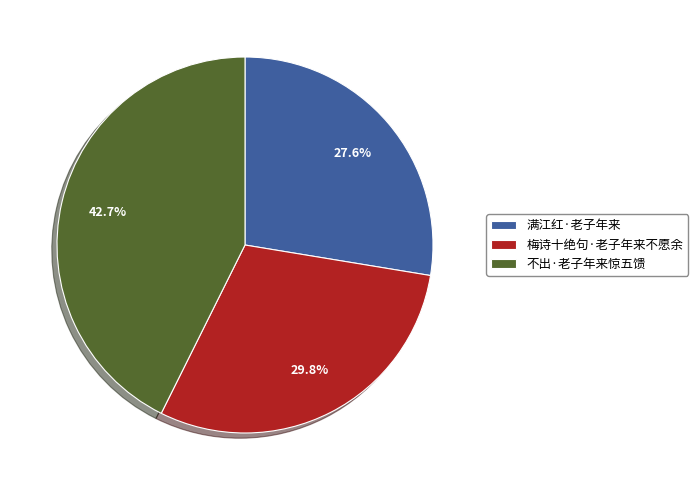

To the nearest percent, what percentage of the pie is 满江红·老子年来?

28%